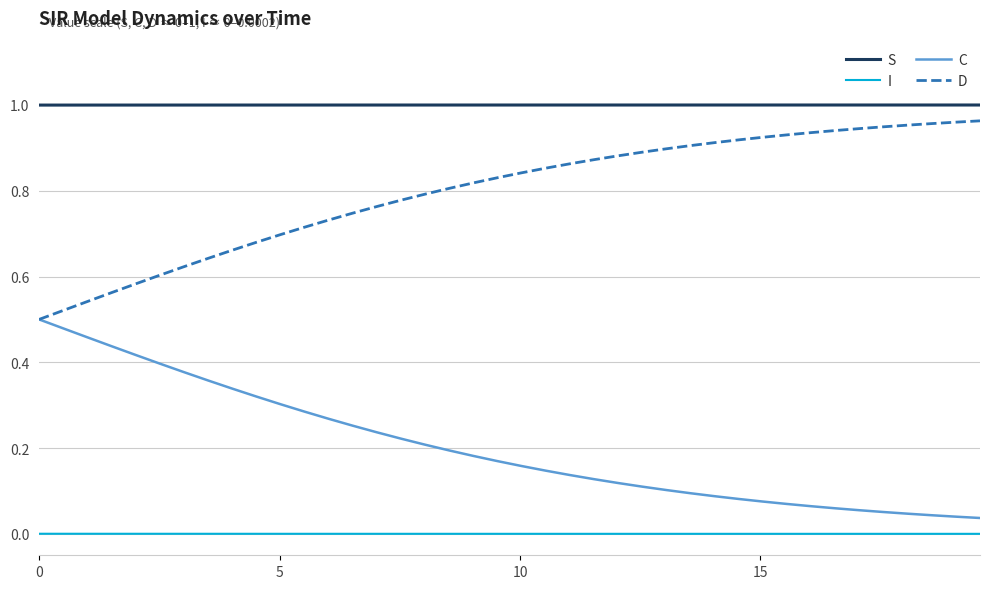

True or false: S and I intersect in this chart.

False